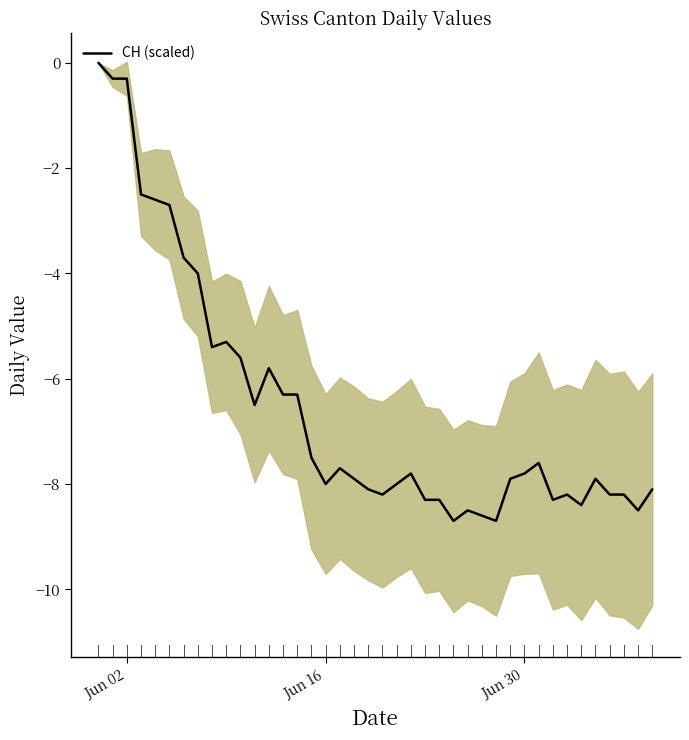

Is it true that CH (scaled) equals -0.3 at Jun 02?

True